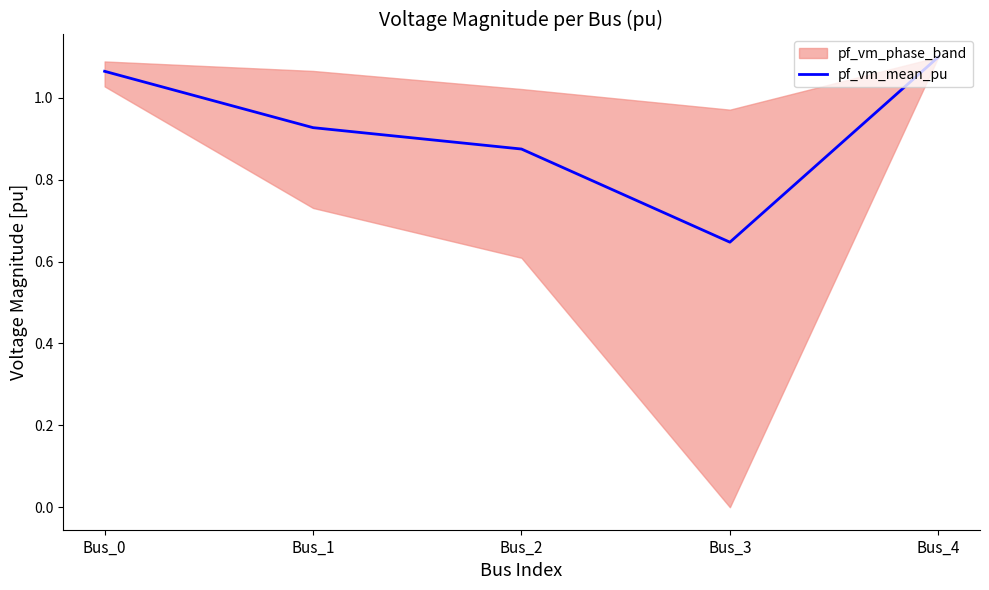

Reading left to right, extract all data points from this chart.

Bus_0=1.1	Bus_1=0.9	Bus_2=0.9	Bus_3=0.6	Bus_4=1.1